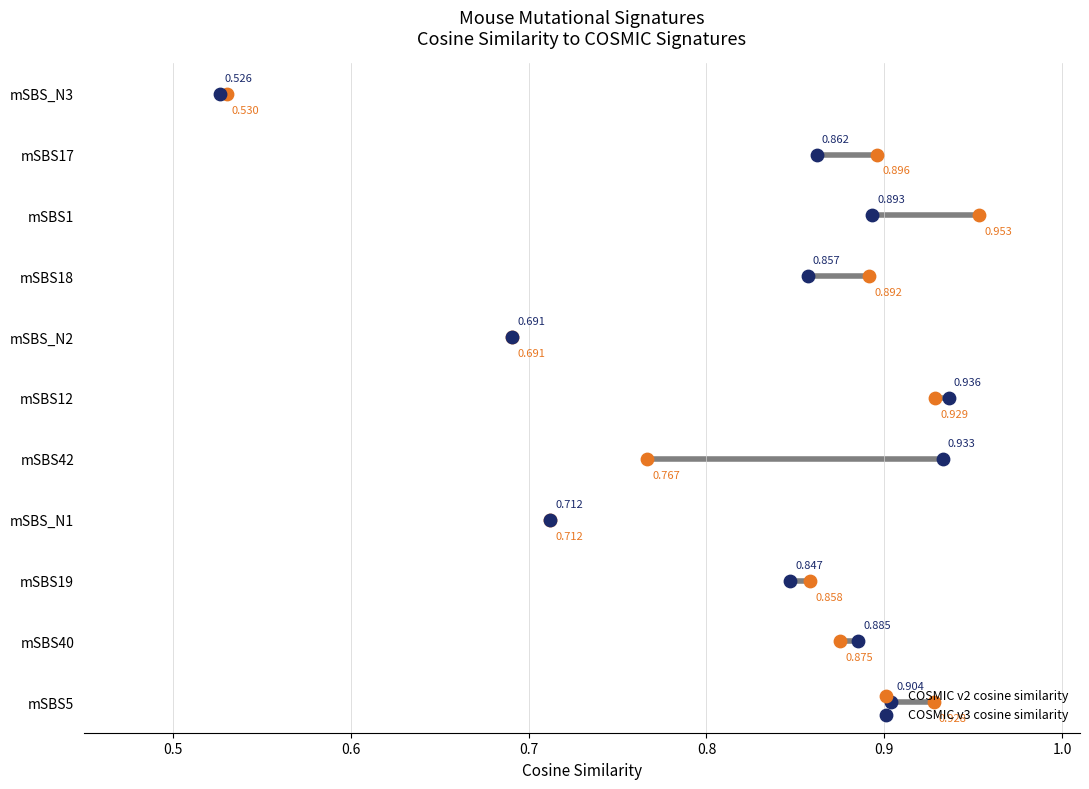

What are all the series names shown in the legend?

COSMIC v2 cosine similarity, COSMIC v3 cosine similarity